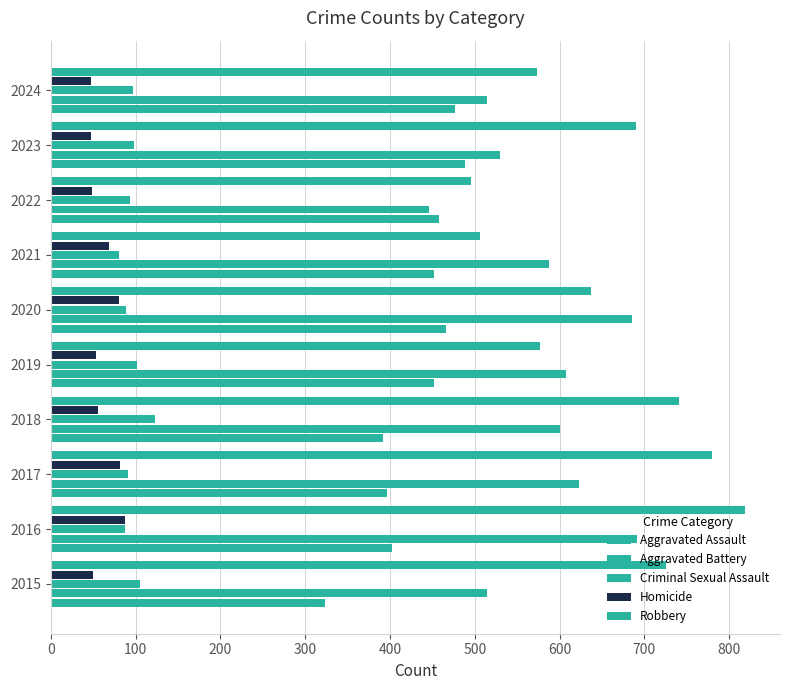

How many data points in Robbery are less than 690?

5